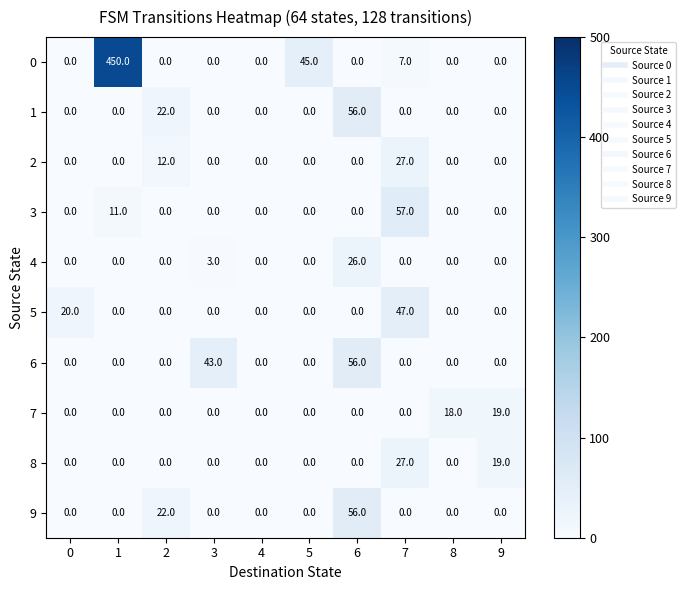

What is the spread (max minus min) of values at 5?

45